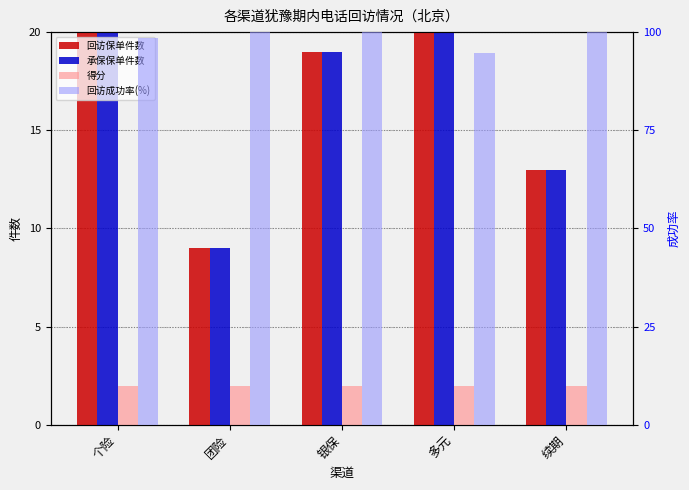

At 团险, list the series in order from smallest to largest.

得分, 回访保单件数, 承保保单件数, 回访成功率(%)